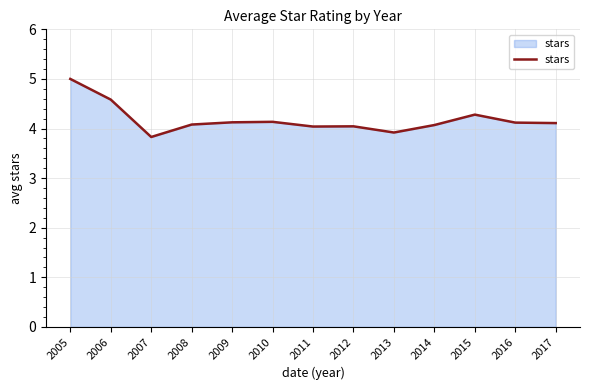

Where does the data first go above 4?

2005